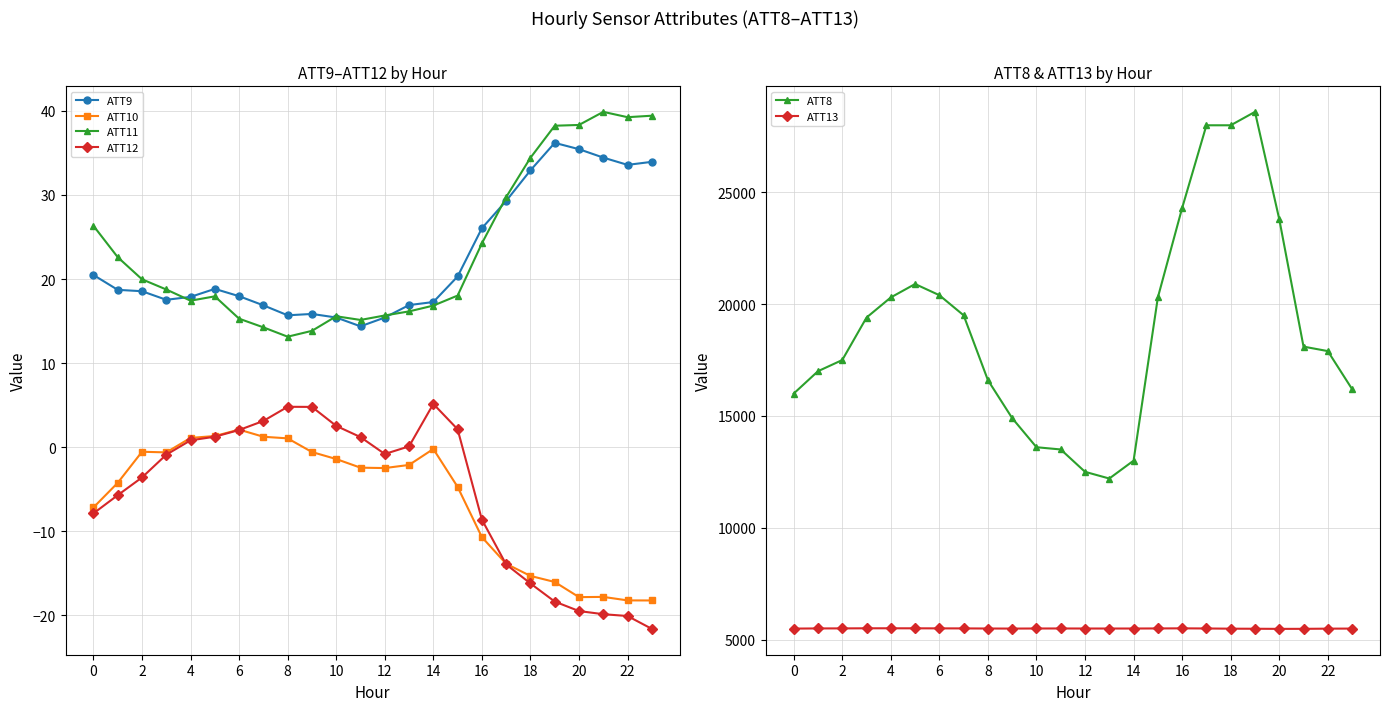

The value of ATT12 at 20 is -8.2. True or false?

False